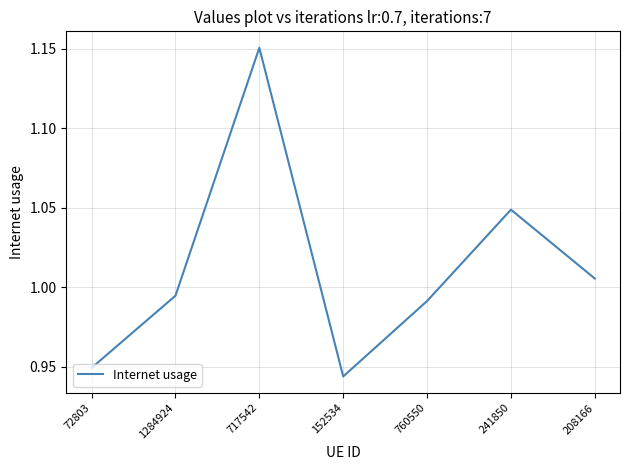

True or false: the data shows 0.3 at 208166.

False